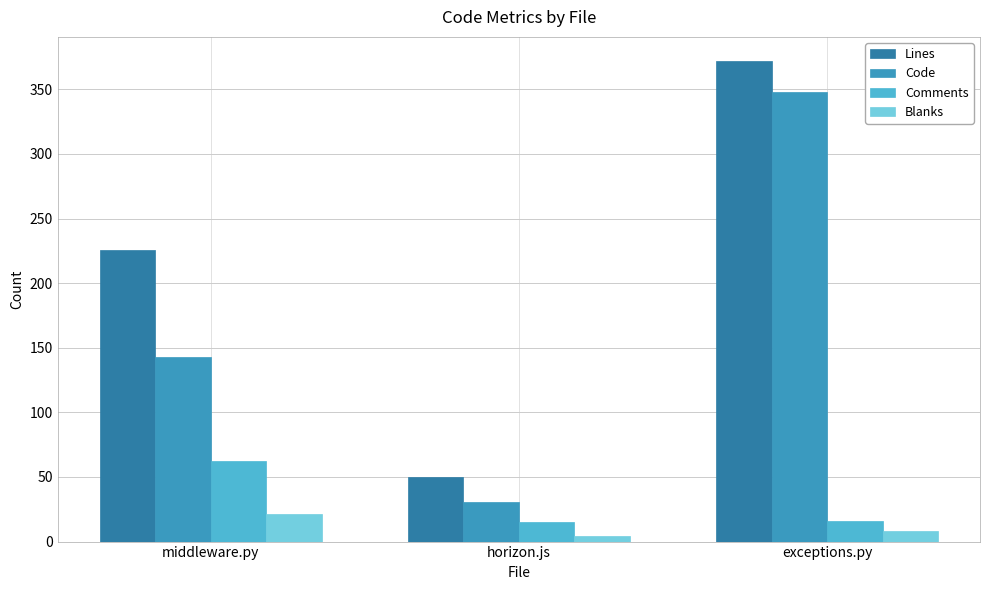

Rank the series by their maximum value, from highest to lowest.

Lines, Code, Comments, Blanks